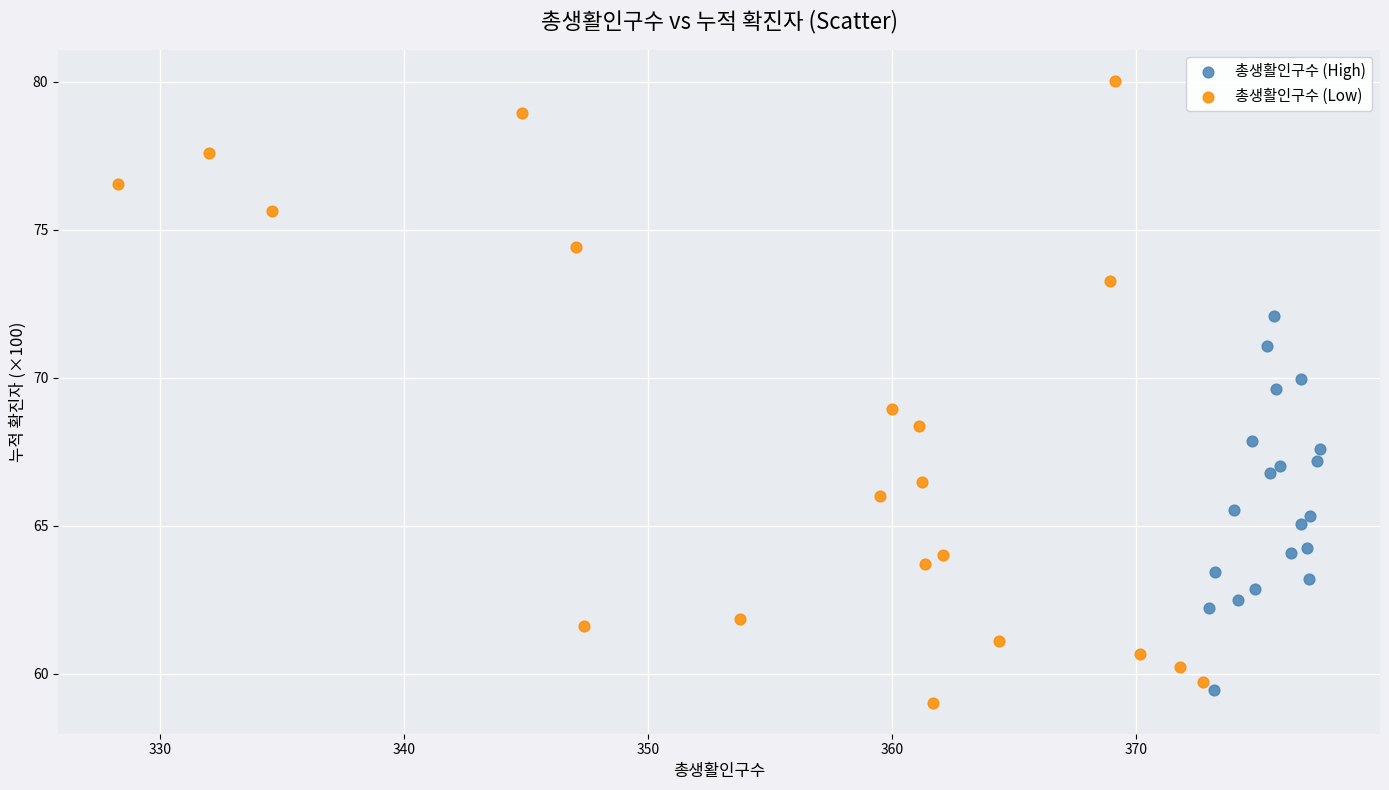

Which series reaches the maximum Y coordinate?

총생활인구수 (Low)